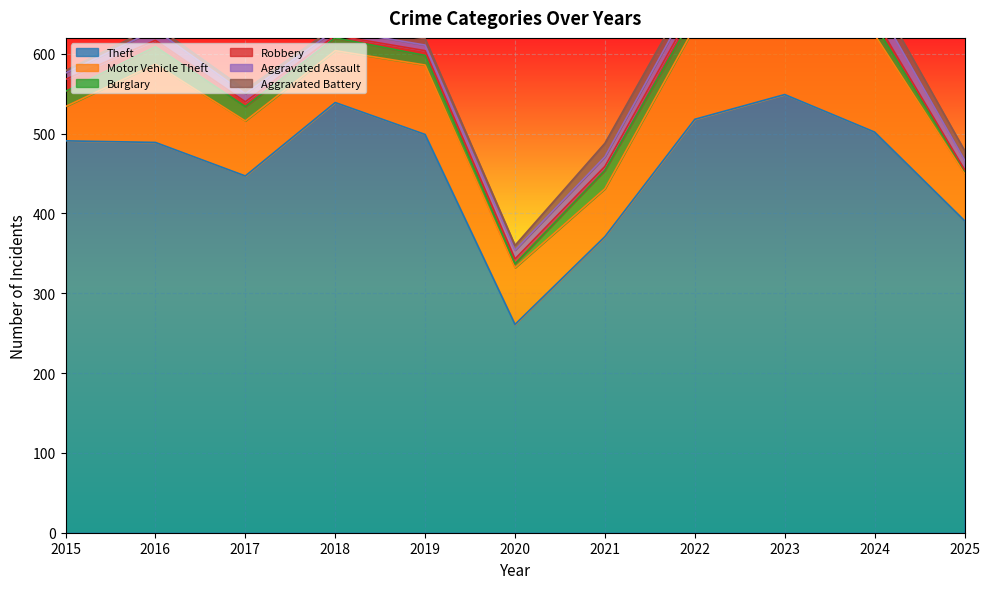

Between 2020 and 2018, which is larger?

2018